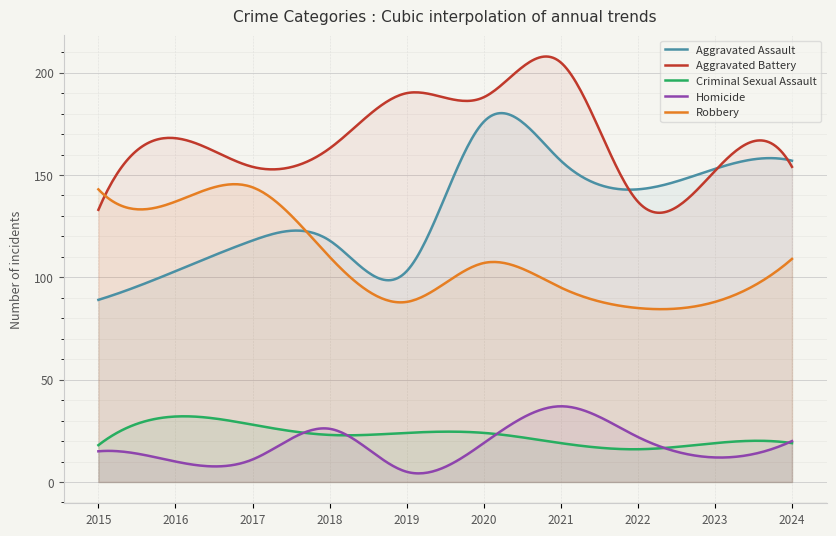

True or false: Homicide and Robbery intersect in this chart.

False